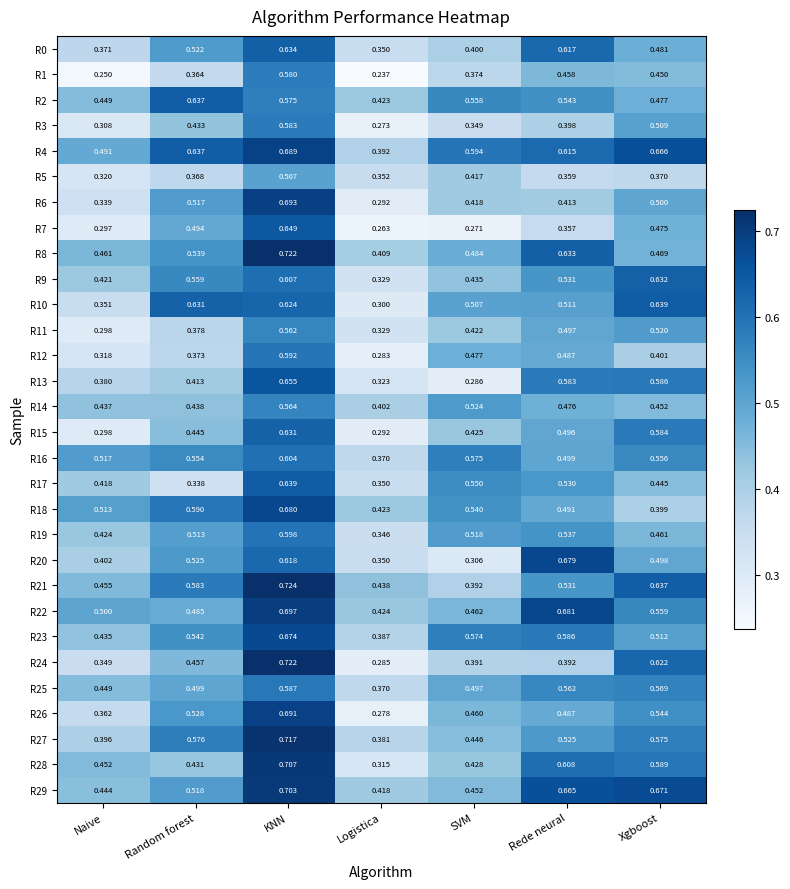

At which category is the sum across all series the highest?

KNN